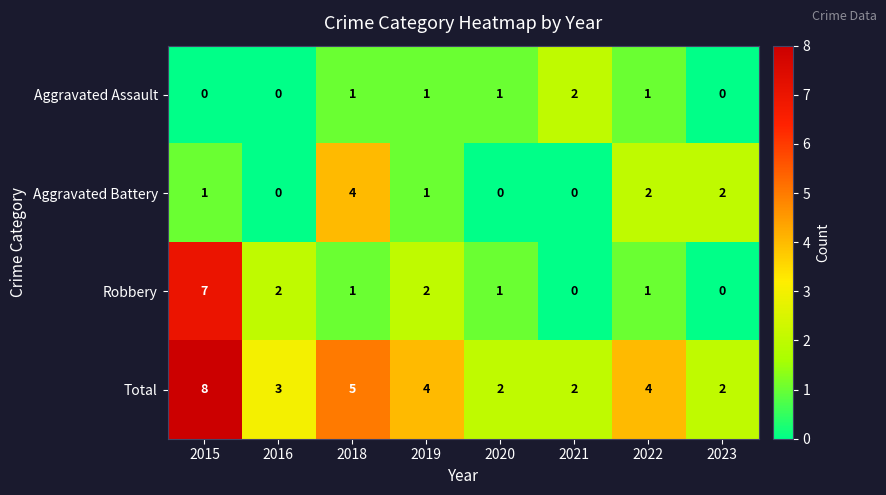

How many series are shown in this chart?

4